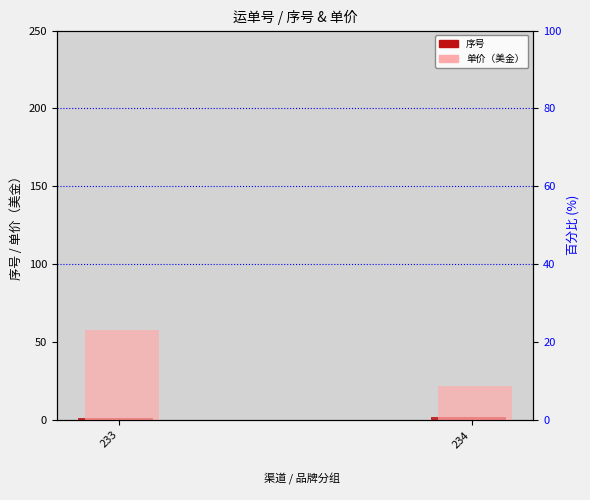

Which category has the highest value in the 单价（美金） series?

233